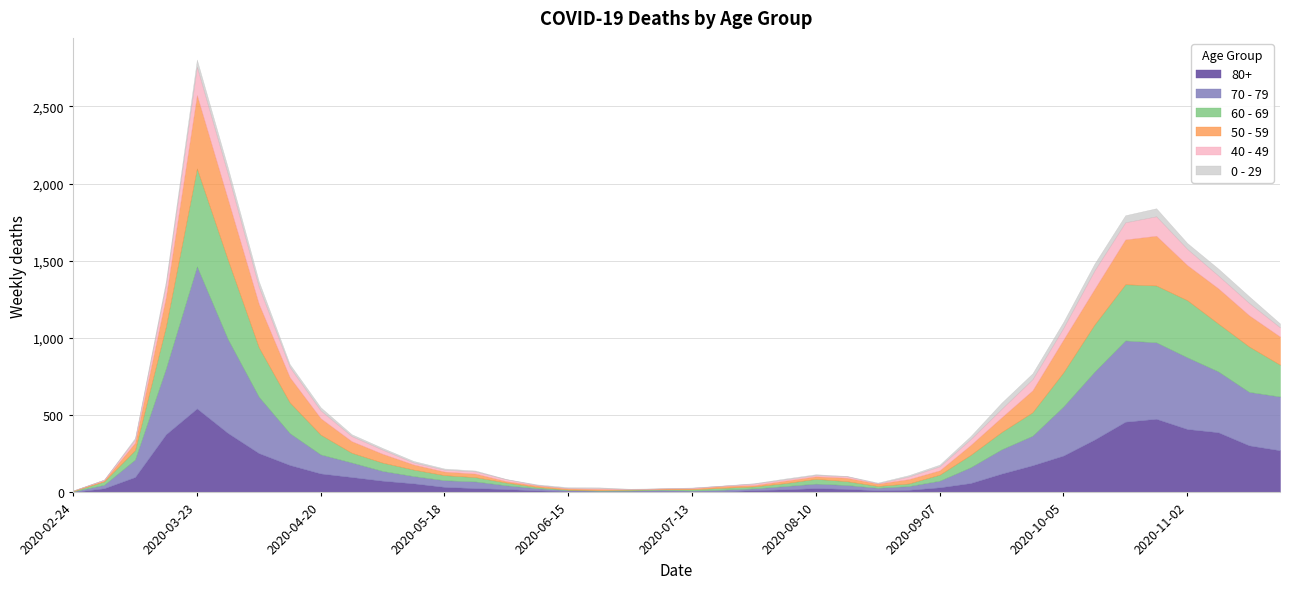

Count the number of data series in this chart.

6